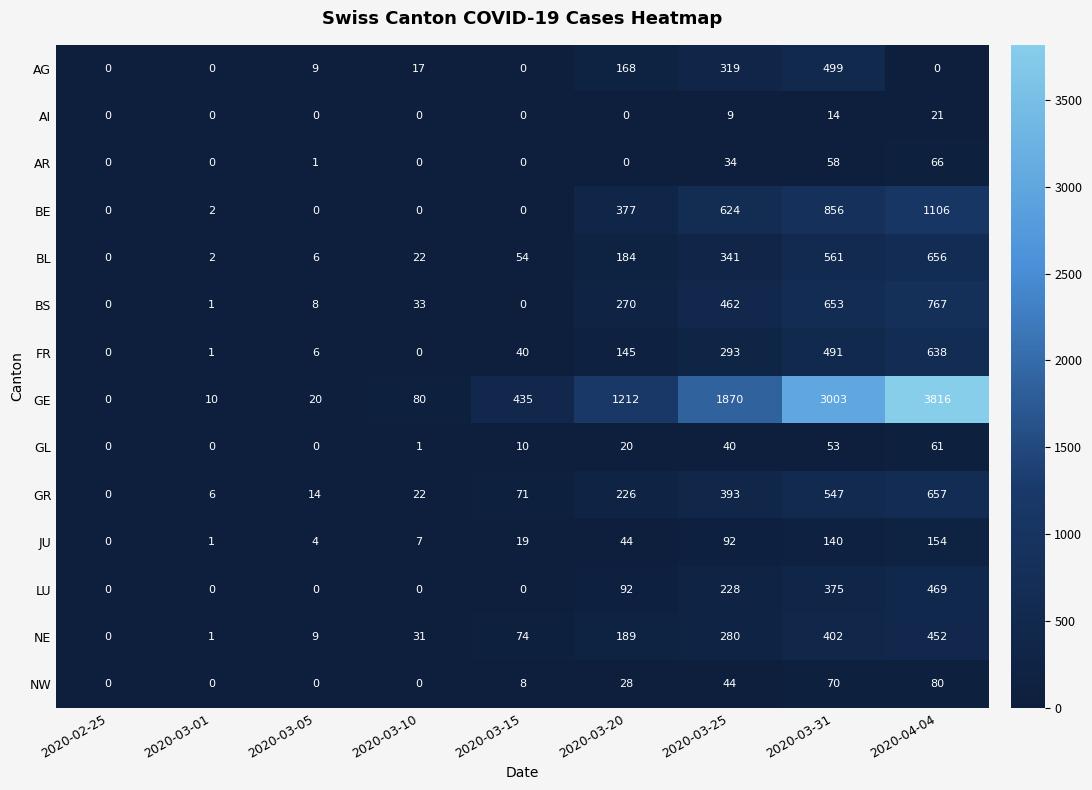

What is the sum of all JU values?

461